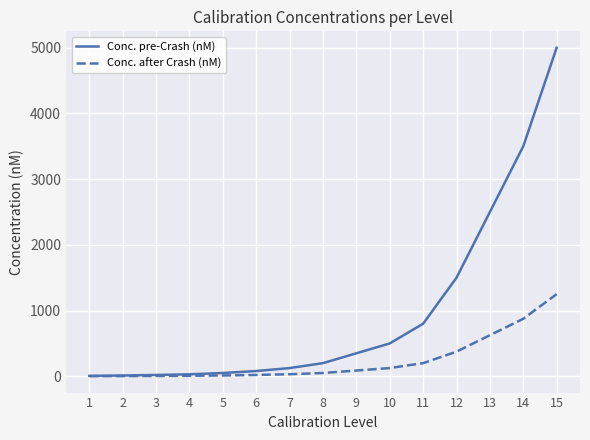

What is the difference between the maximum and minimum values in the Conc. pre-Crash (nM) series?

4993.0